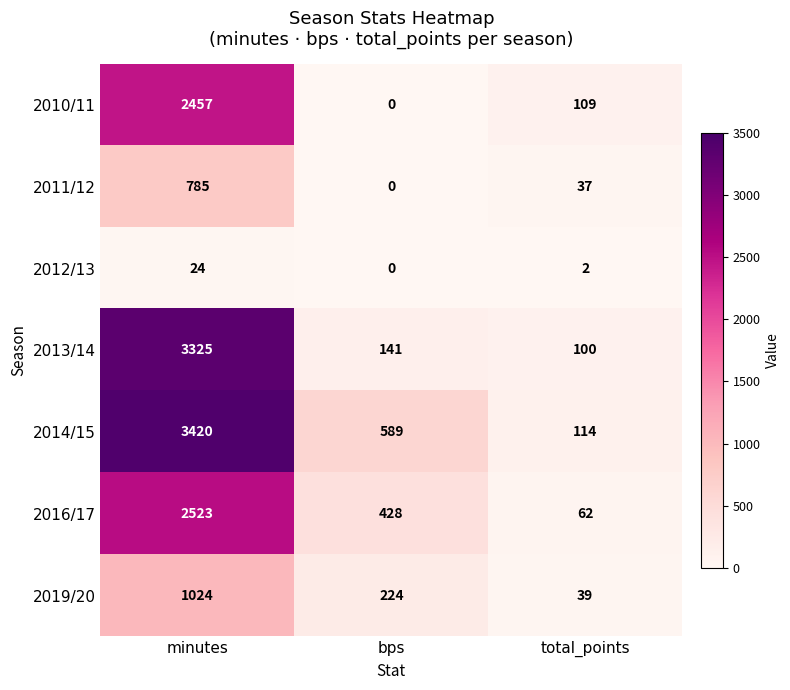

Which series has the largest total across all categories?

2014/15